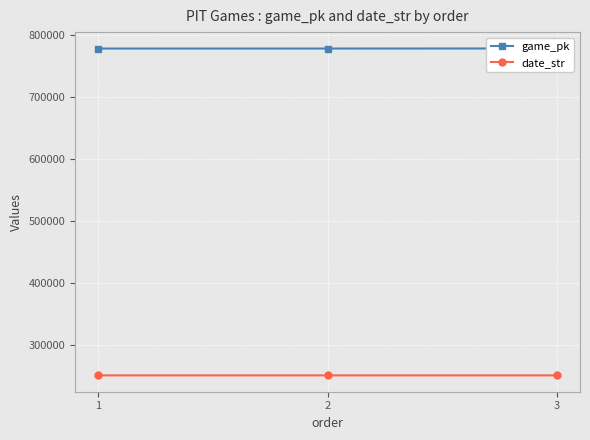

True or false: game_pk has a value of 1012720 at 3.

False